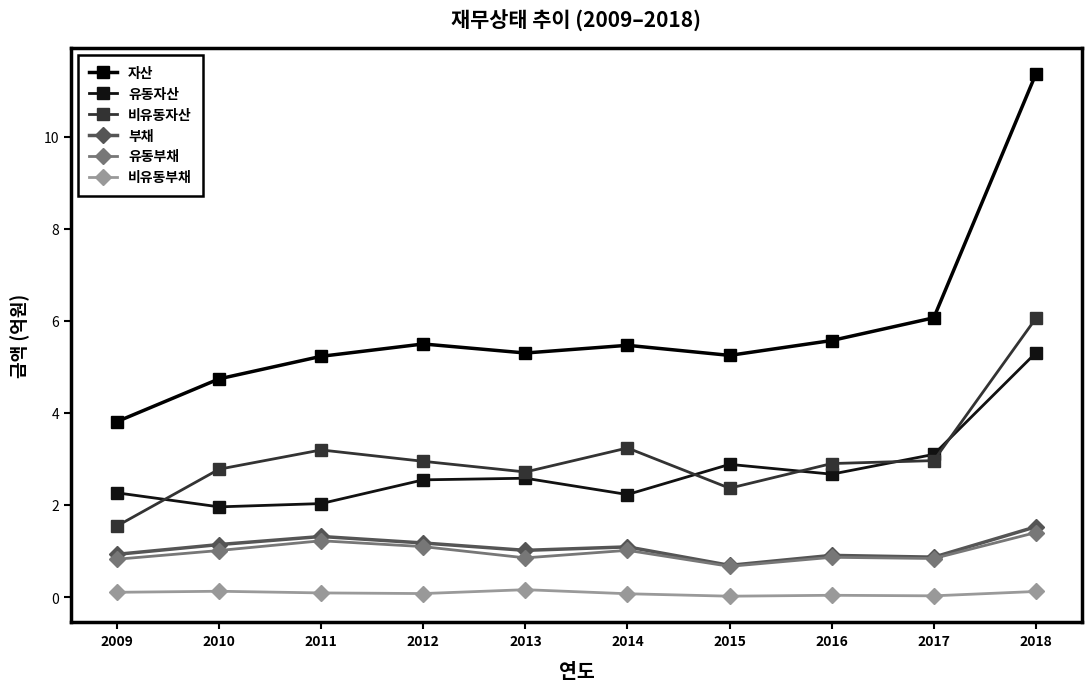

Where is the first local minimum for 자산?

2013